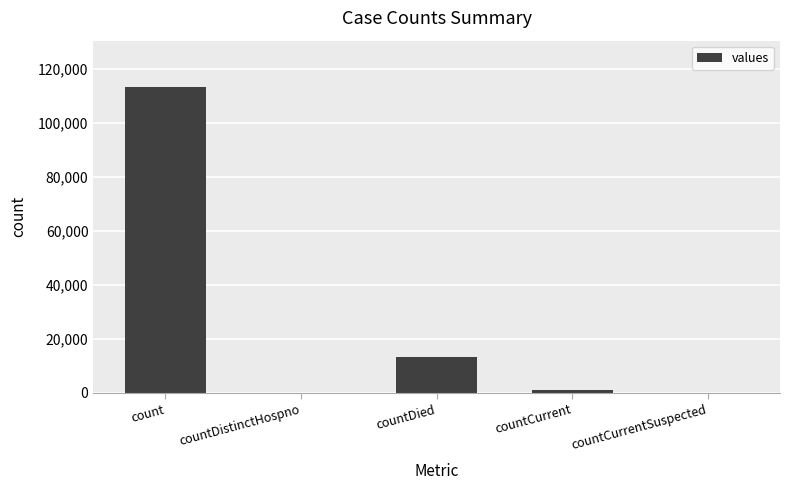

What is the greatest value displayed?

113349